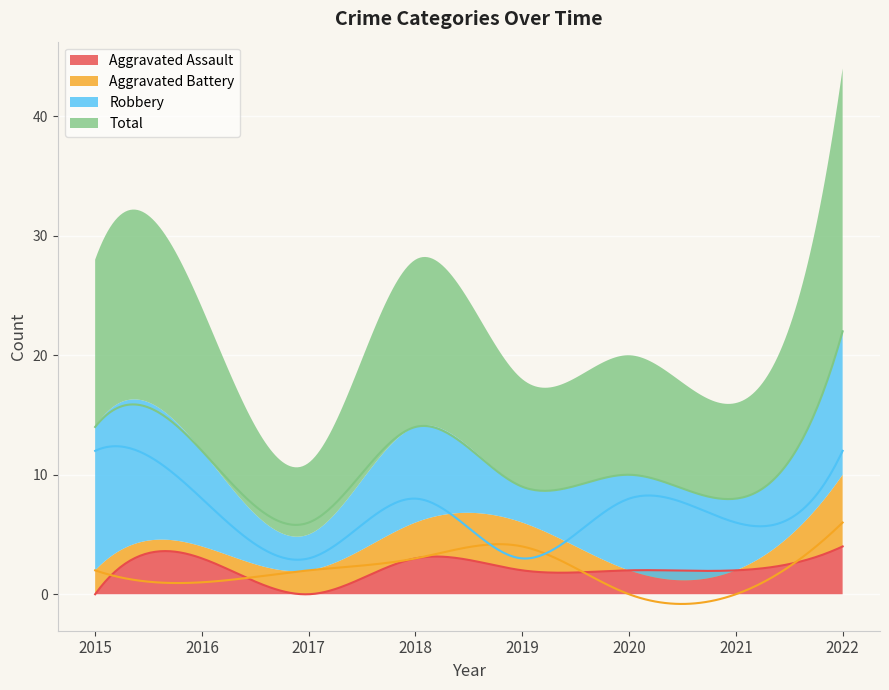

What is the maximum value shown in the chart?

22